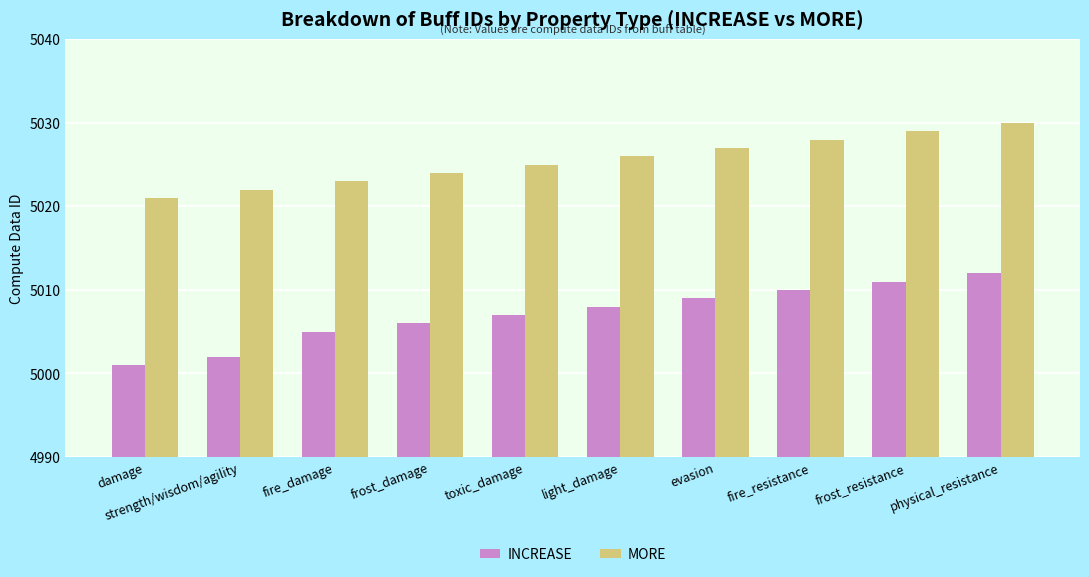

What is the label of the 6th bar from the right?

toxic_damage